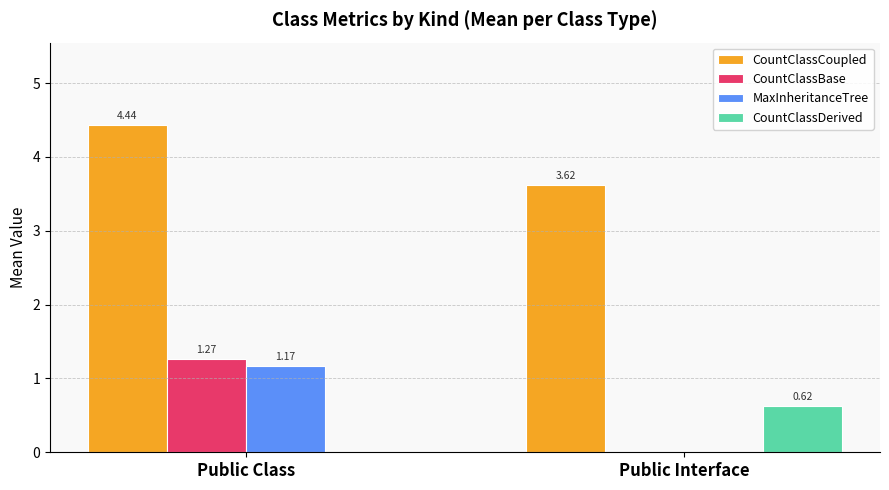

Where is MaxInheritanceTree nearest to the value 0?

Public Interface